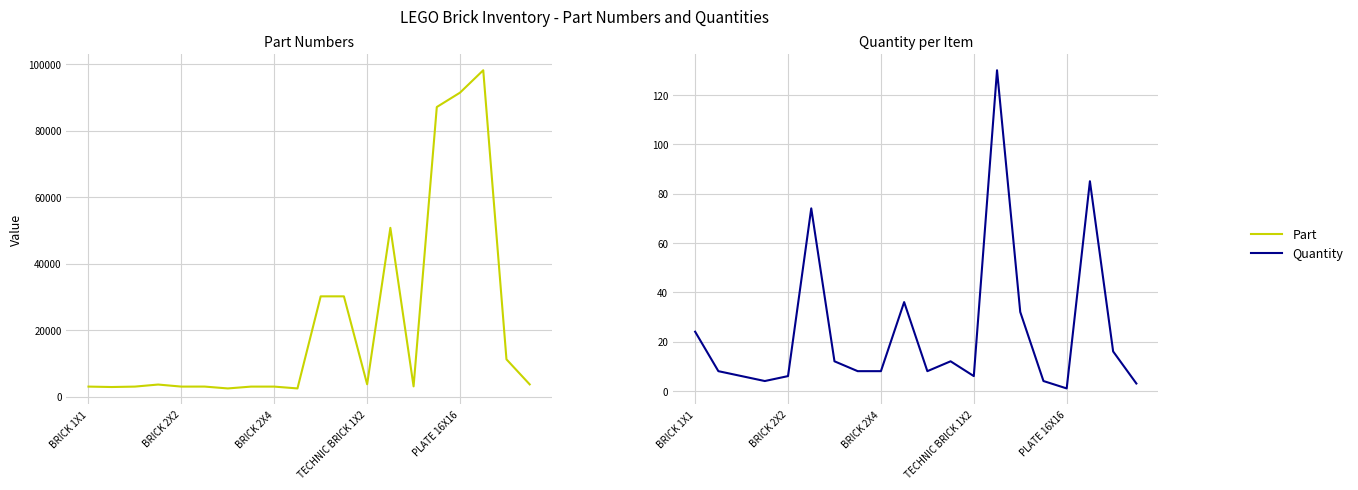

True or false: Part and Quantity intersect in this chart.

False